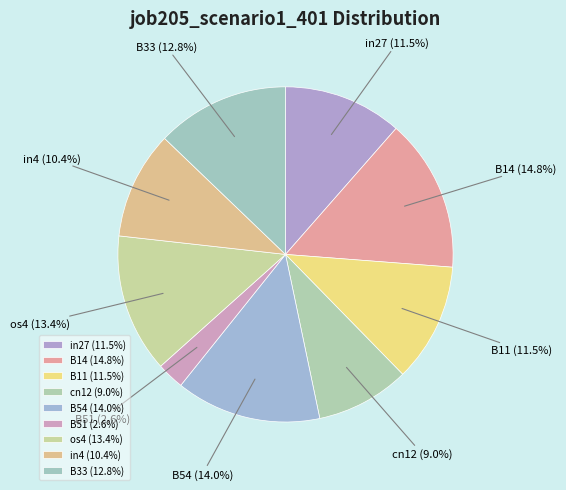

Combined, do B54 and B11 account for over 50%?

No